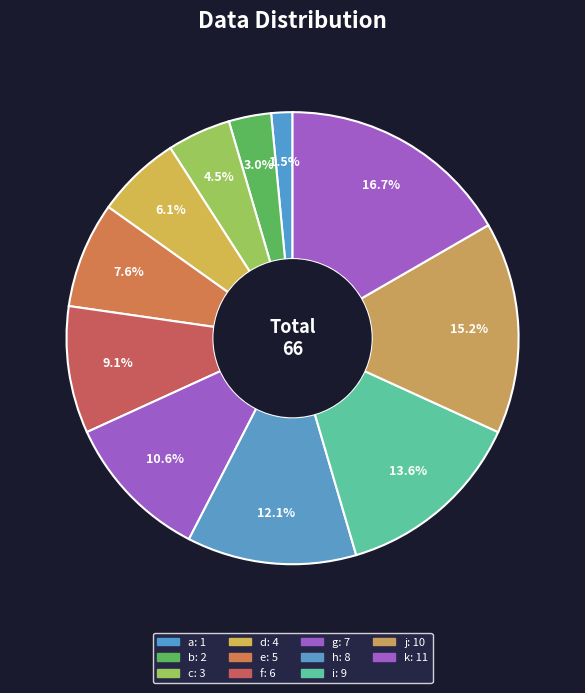

What percentage is the k slice, to the nearest percent?

17%